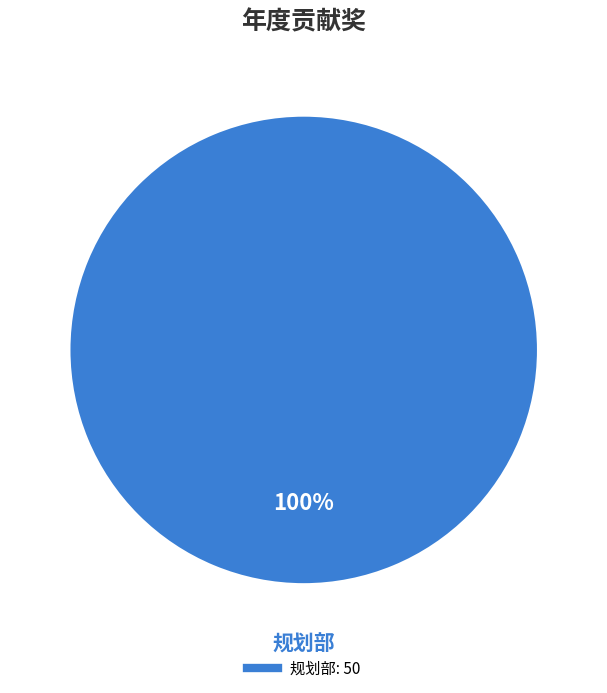

Is there a majority slice in this chart?

Yes